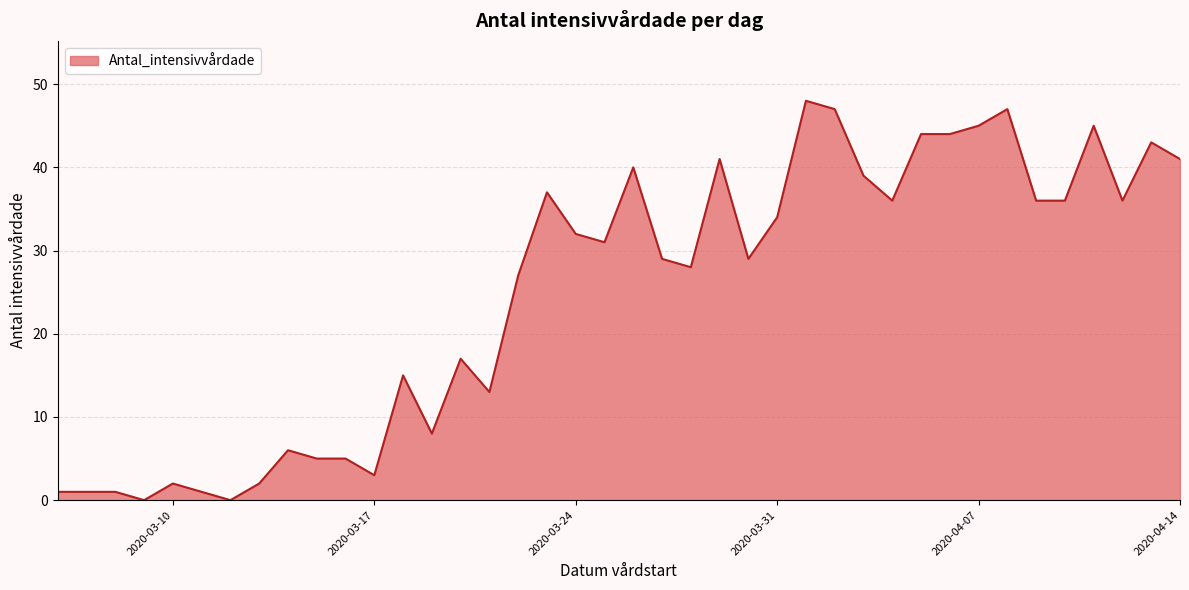

What is the maximum value shown in the chart?

48